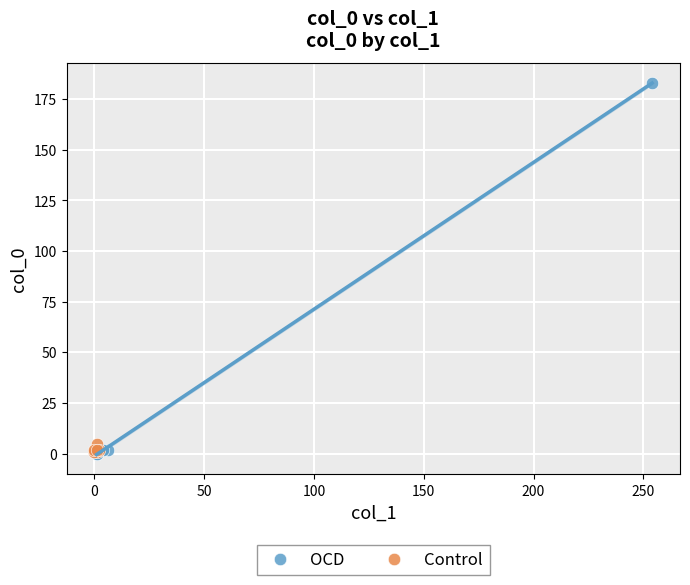

What are all the series names shown in the legend?

OCD, Control